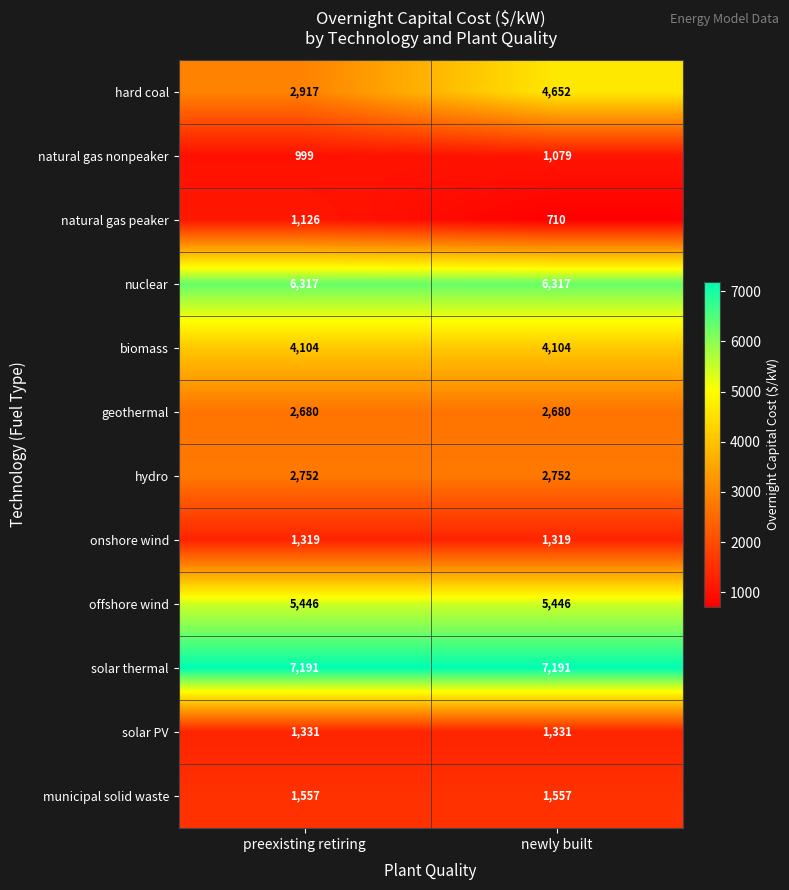

What is the sum of all municipal solid waste values?

3114